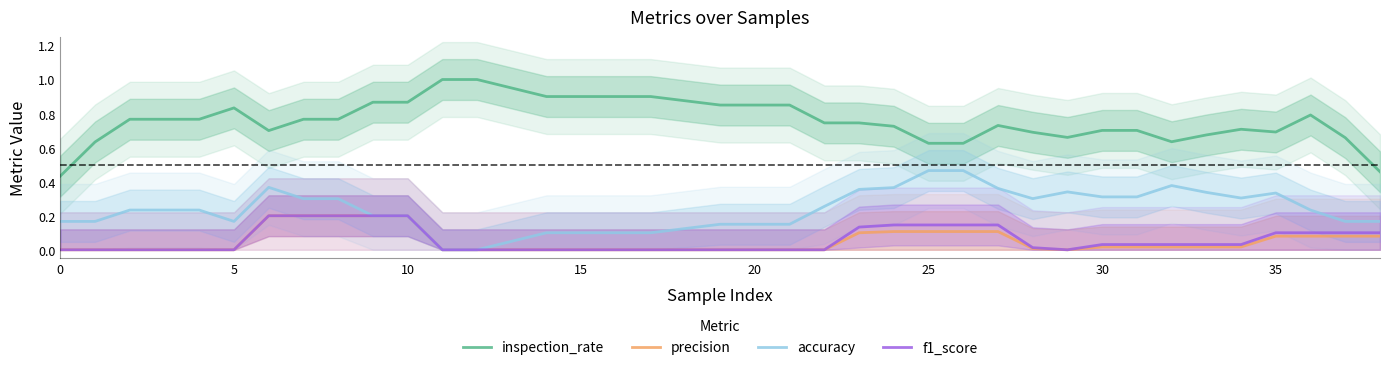

How many accuracy values are between 0 and 1?

36